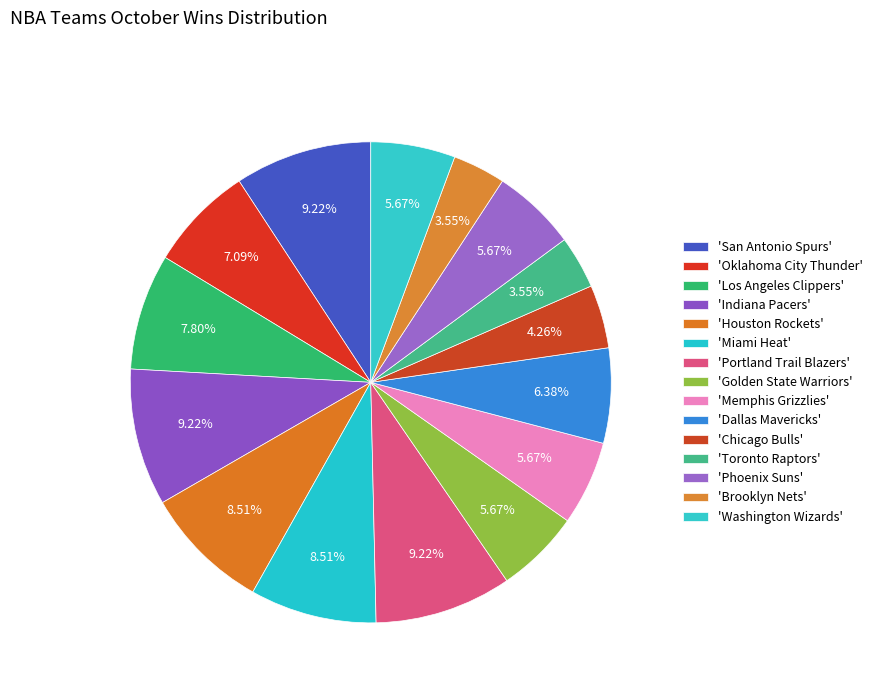

Count the number of slices in the pie.

15